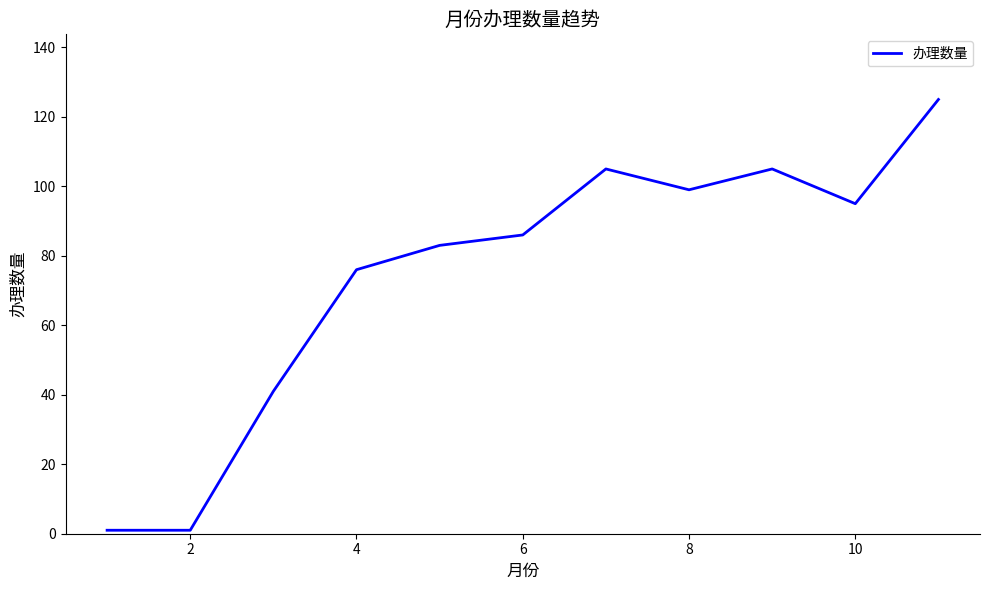

What is the greatest value displayed?

125